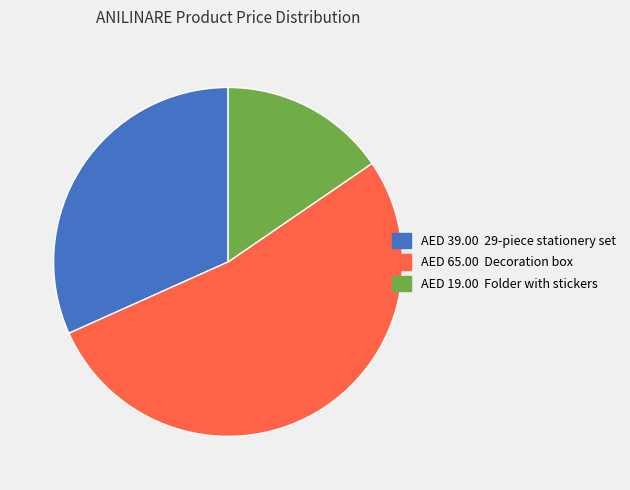

Is it true that AED 19.00 Folder with stickers is 5% of the pie?

False